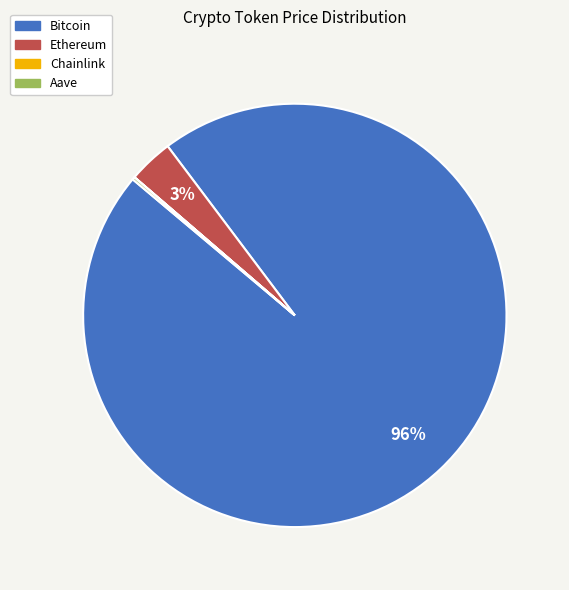

What percentage is the Ethereum slice, to the nearest percent?

3%